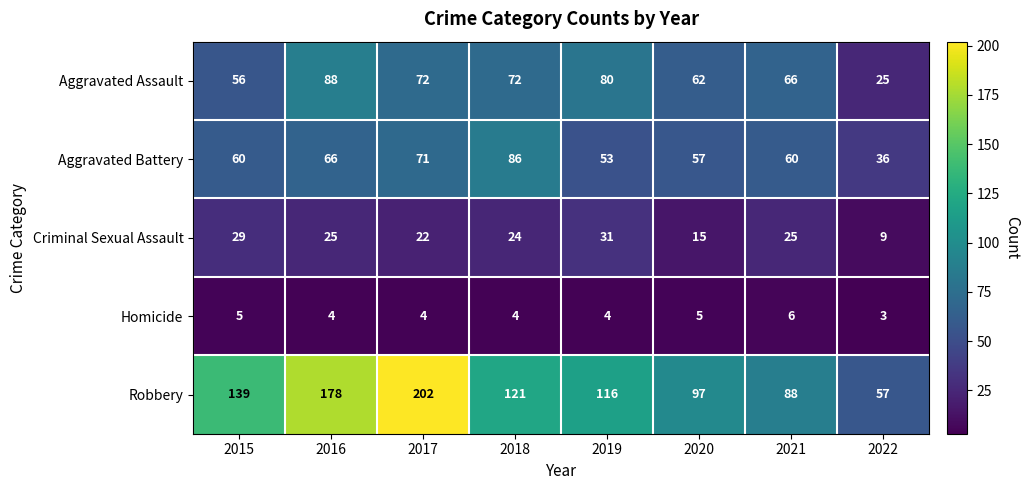

What is the spread (max minus min) of values at 2020?

92